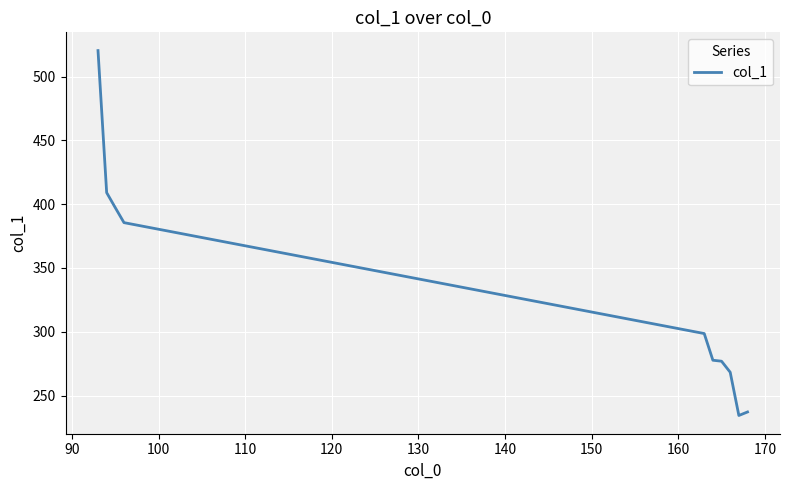

What is the difference between the maximum and minimum values?

286.0